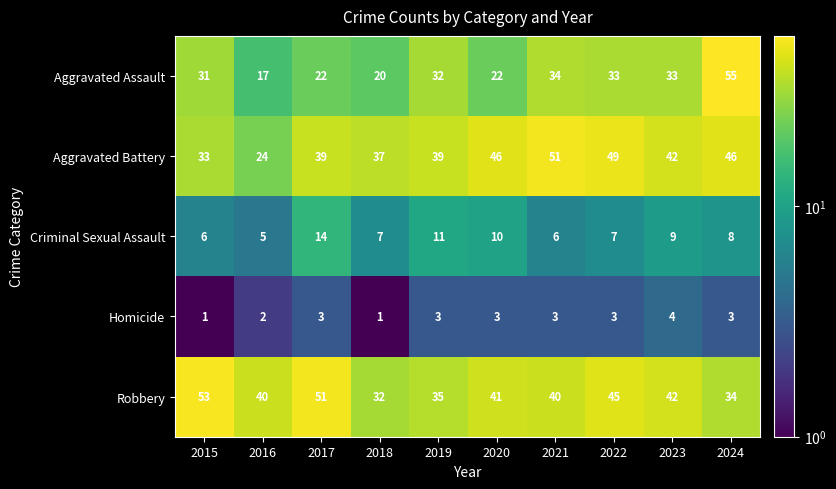

What is the difference between the maximum and minimum values in the Homicide series?

3